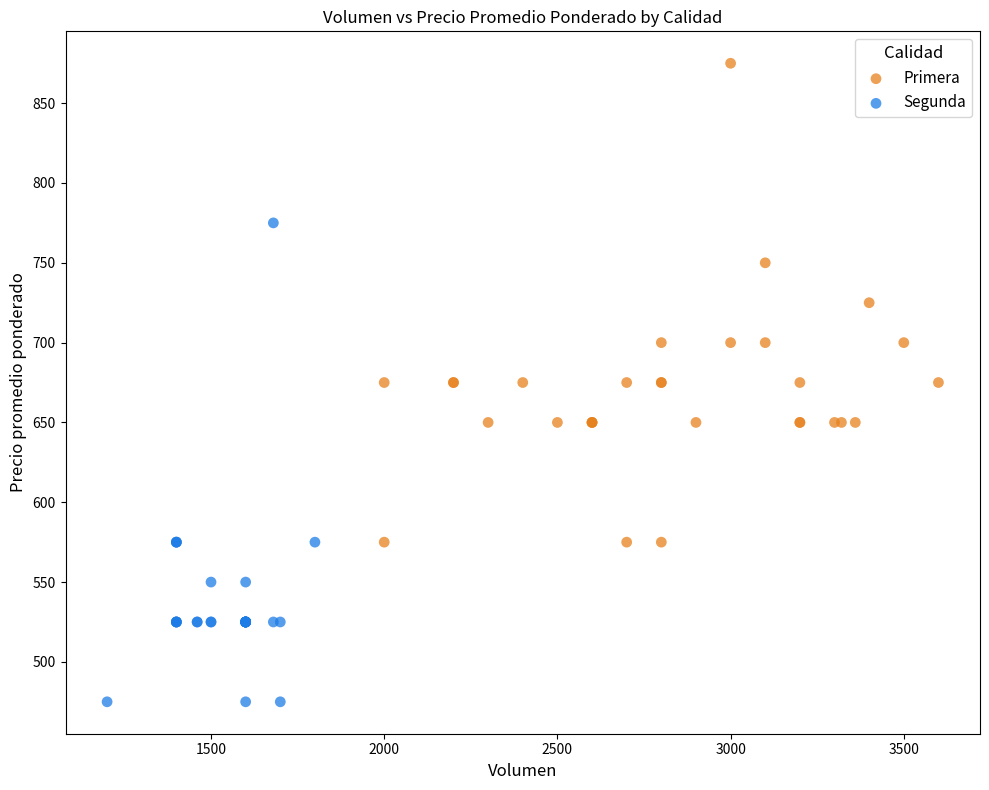

What are all the series names shown in the legend?

Primera, Segunda